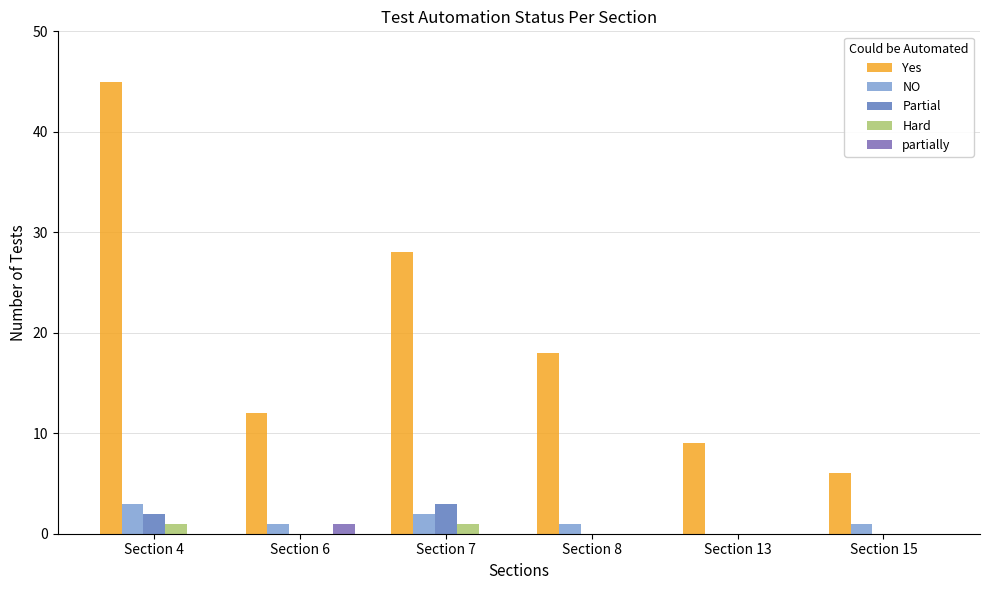

Rank the series at Section 7 from highest to lowest value.

Yes, Partial, NO, Hard, partially